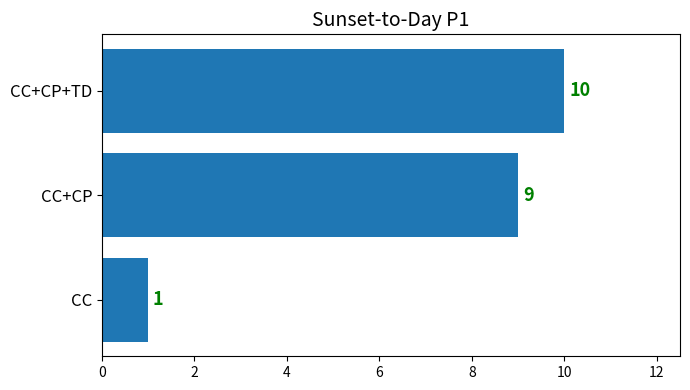

True or false: the data shows 5 at CC+CP+TD.

False